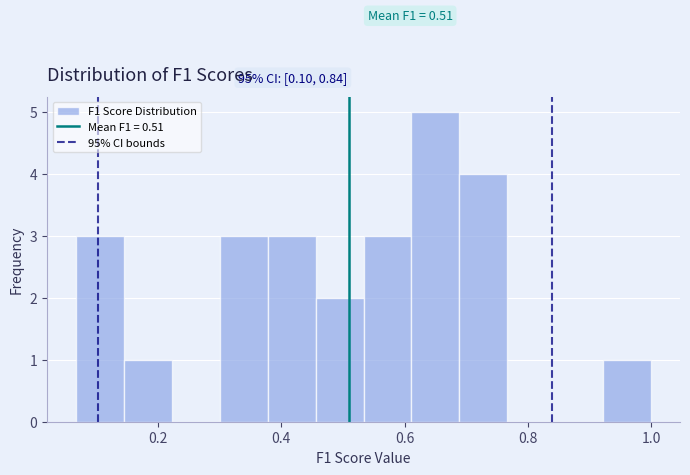

Around what value on the x-axis is the tallest bar? Give the approximate position of its centre, as read against the axis.

0.66